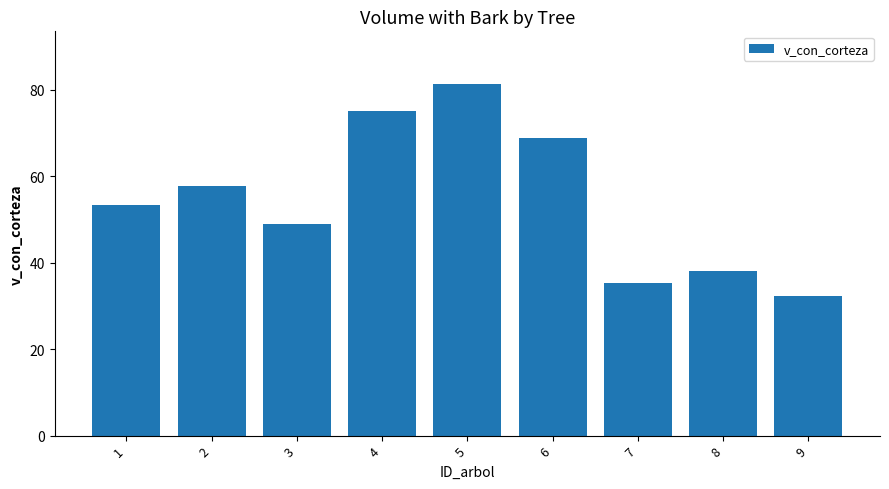

Reading left to right, list all the values displayed in this chart.

1=53.4	2=57.9	3=49.0	4=75.1	5=81.4	6=68.8	7=35.2	8=38.2	9=32.3